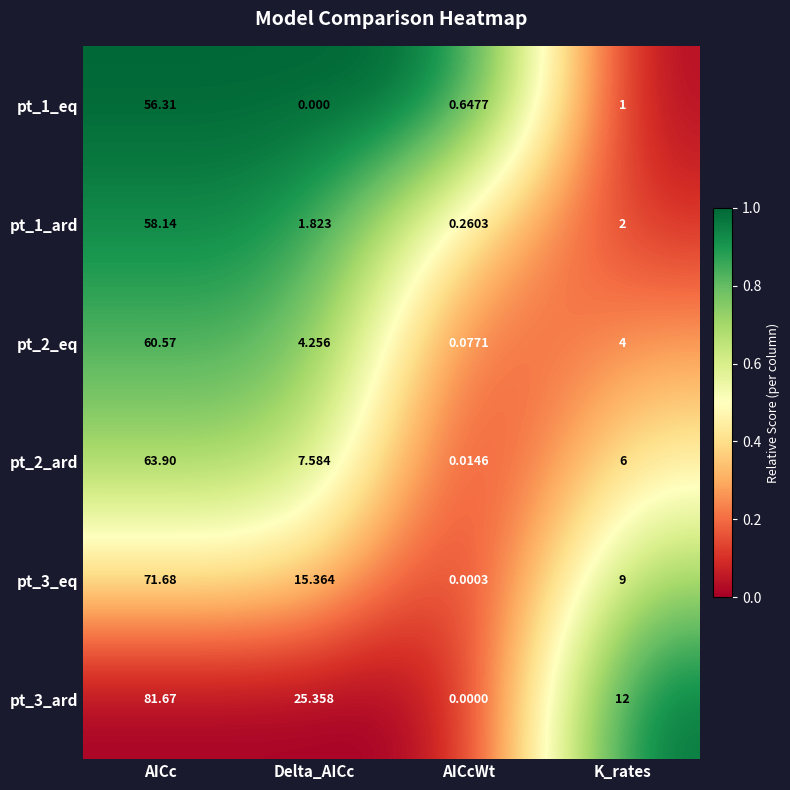

At which label is pt_2_eq closest to 30?

Delta_AICc